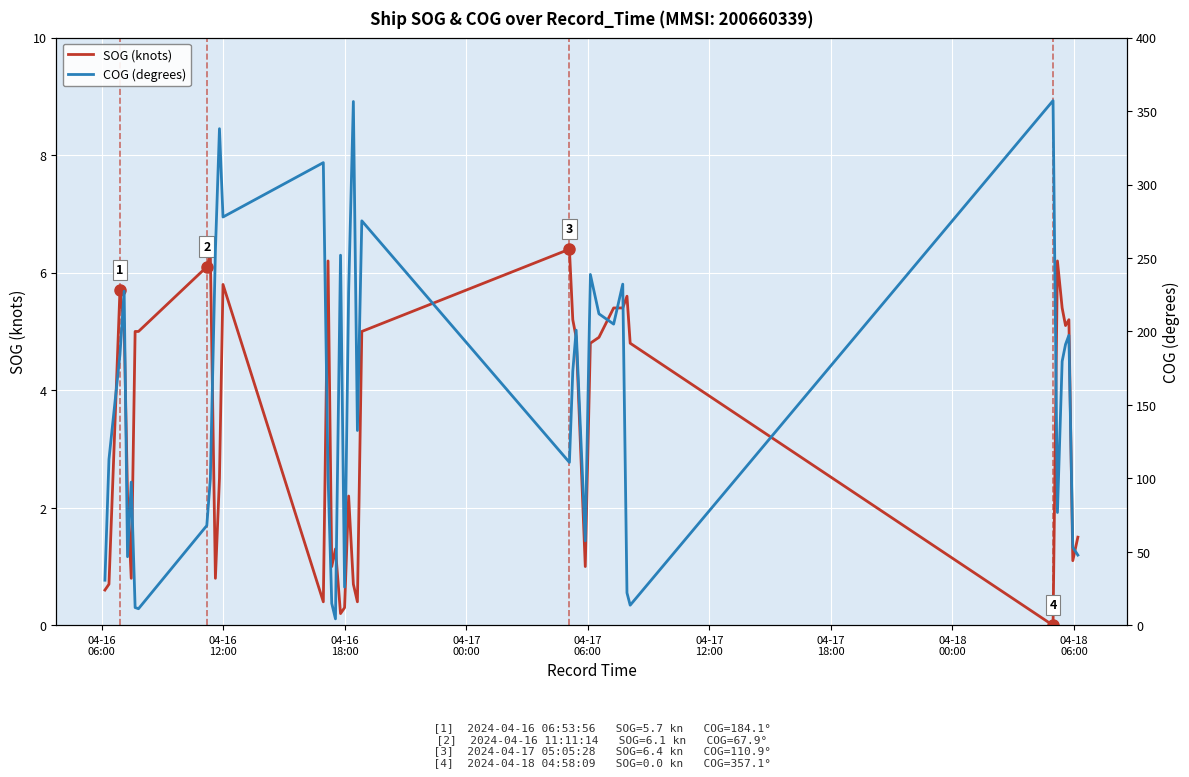

What is the highest value of the SOG (knots) series?

6.4